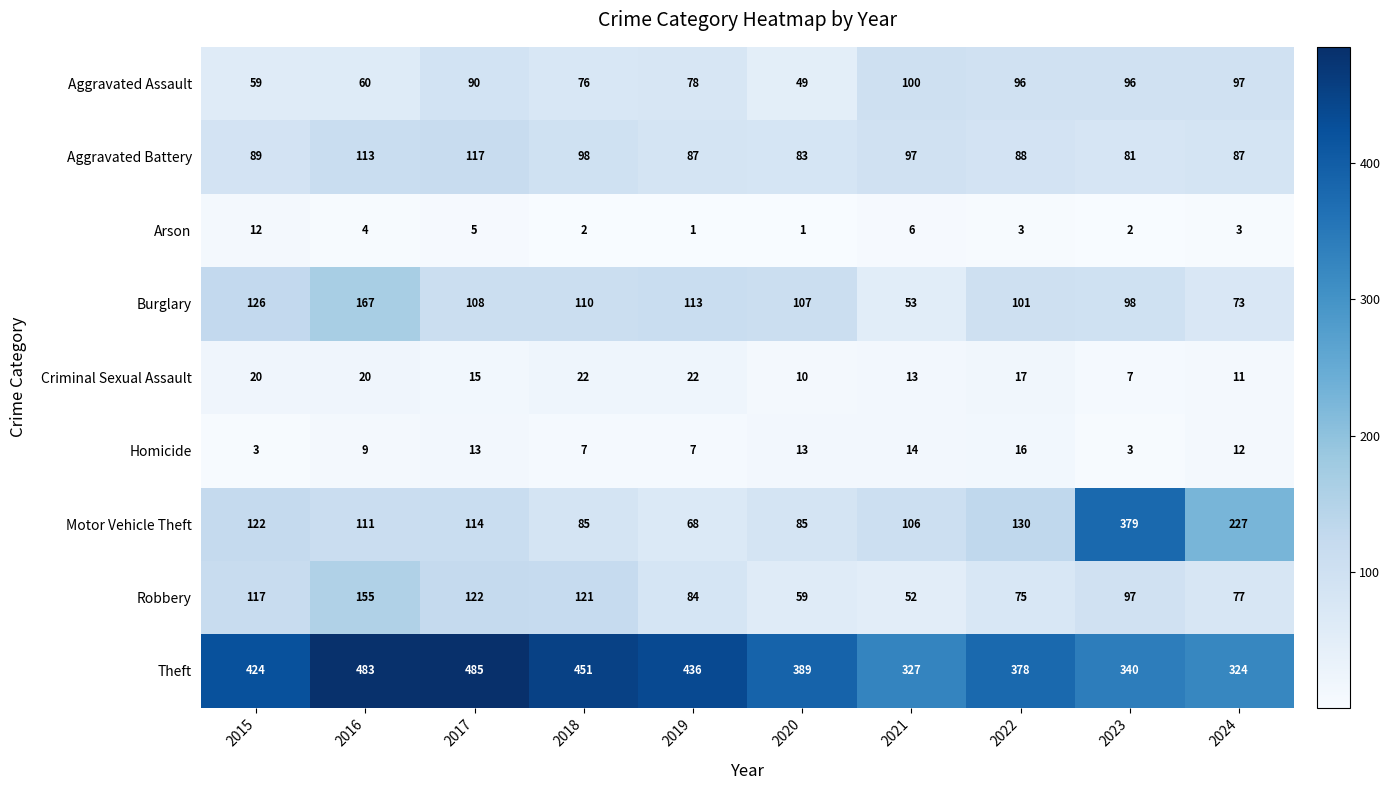

True or false: Homicide has a value of 5 at 2023.

False